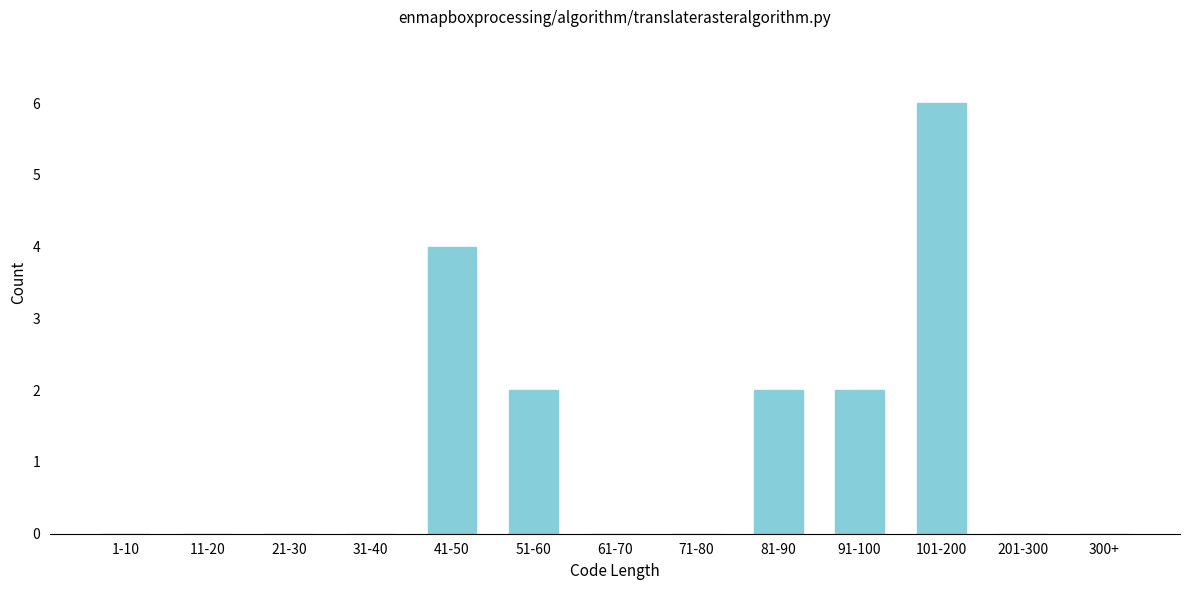

Reading left to right, extract all data points from this chart.

1-10=0	11-20=0	21-30=0	31-40=0	41-50=4	51-60=2	61-70=0	71-80=0	81-90=2	91-100=2	101-200=6	201-300=0	300+=0